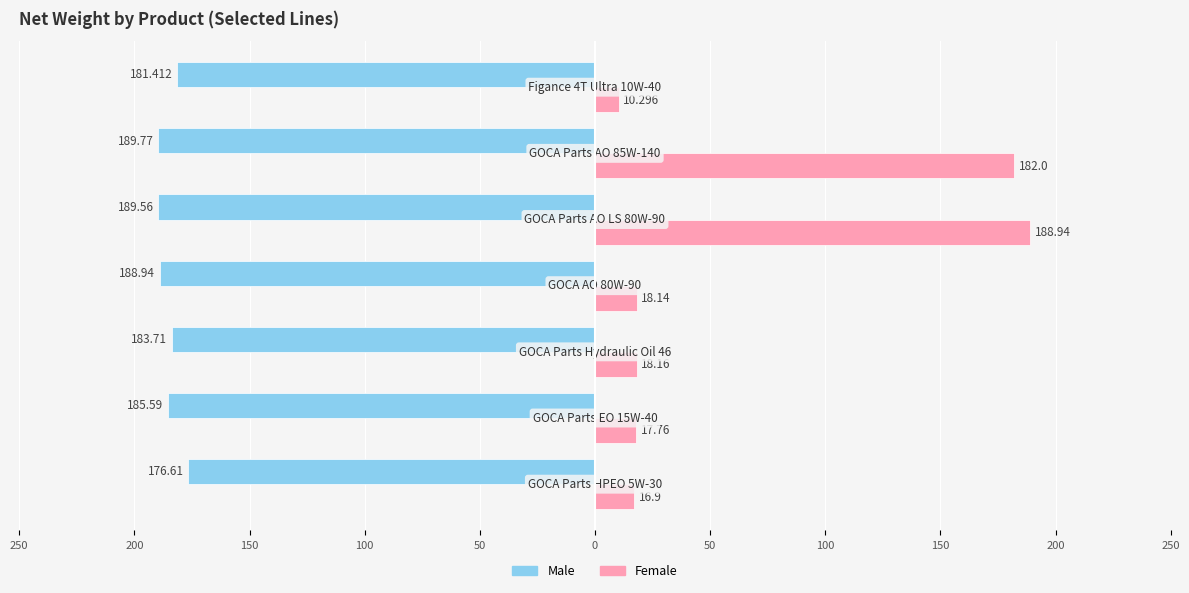

Rank the series by their maximum value, from lowest to highest.

Male, Female